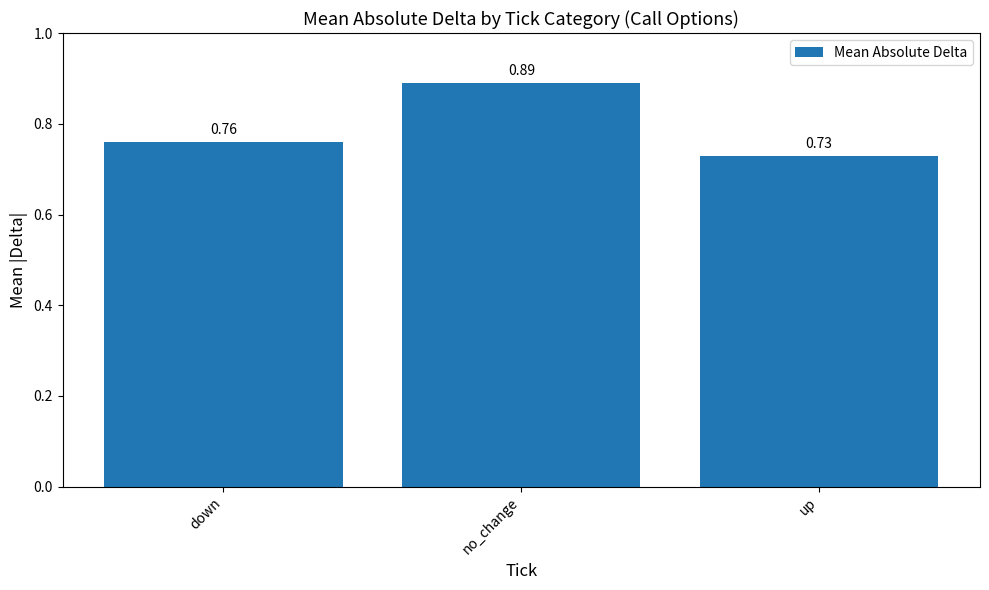

Rank the categories by value from highest to lowest.

no_change, down, up